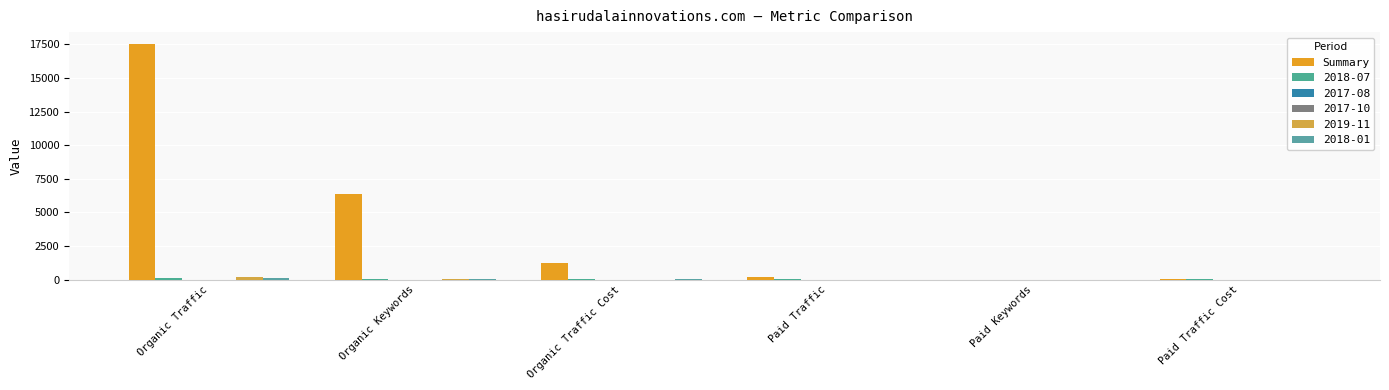

Count the number of data series in this chart.

6